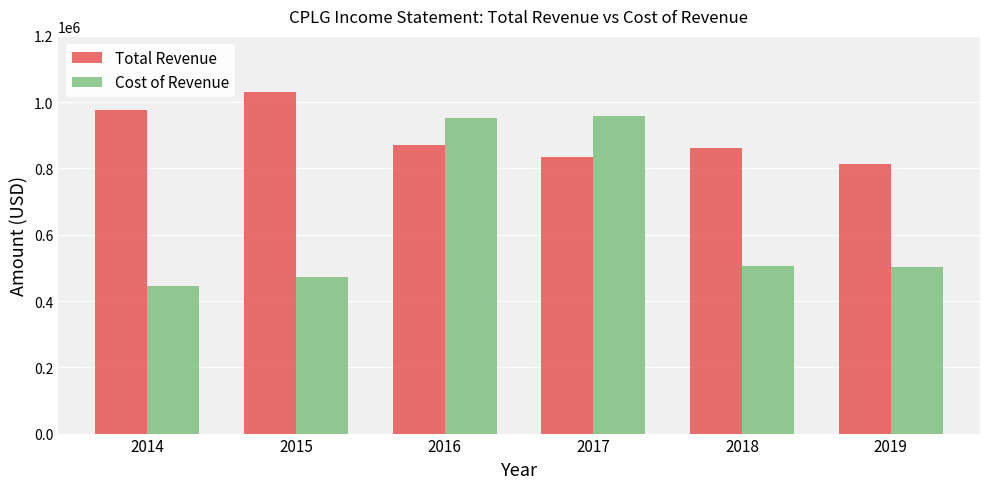

What value does the Total Revenue series have at 2015?

1030000